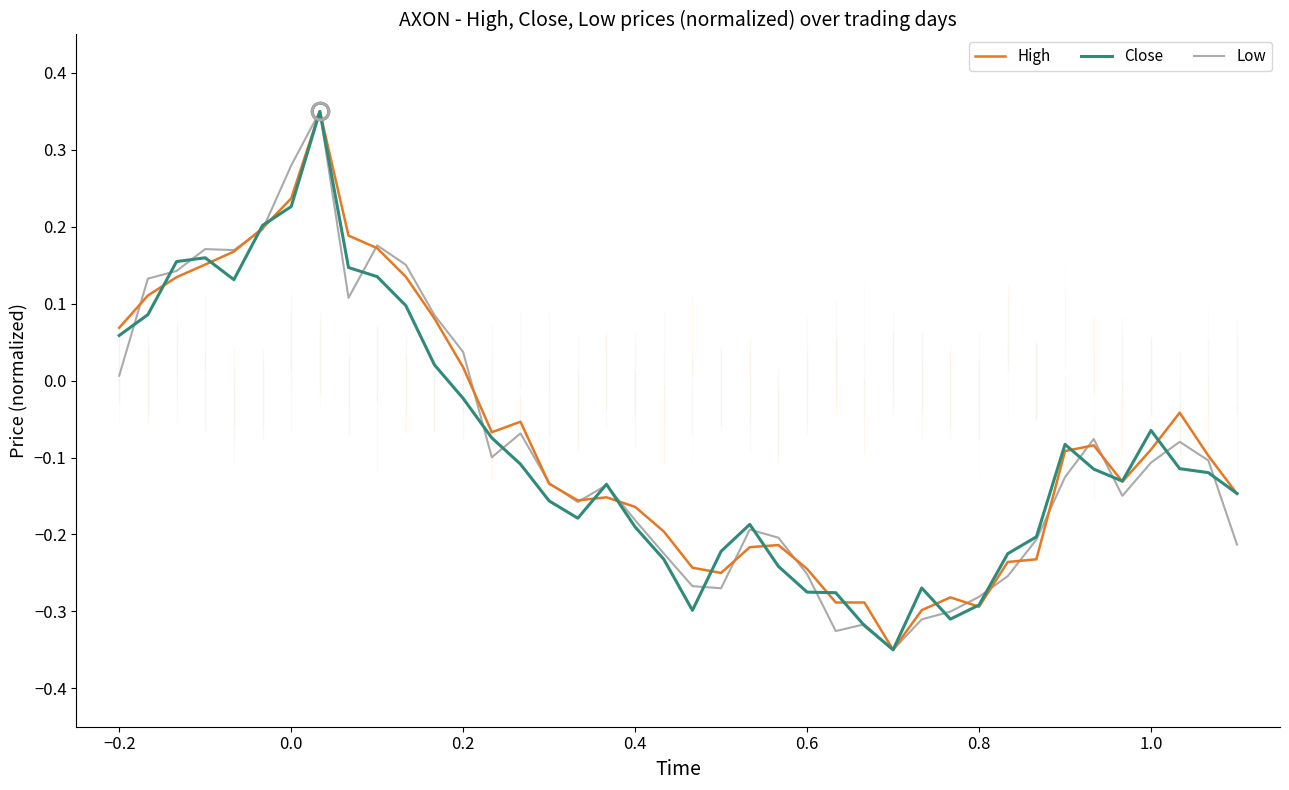

What is the maximum value shown in the chart?

0.3